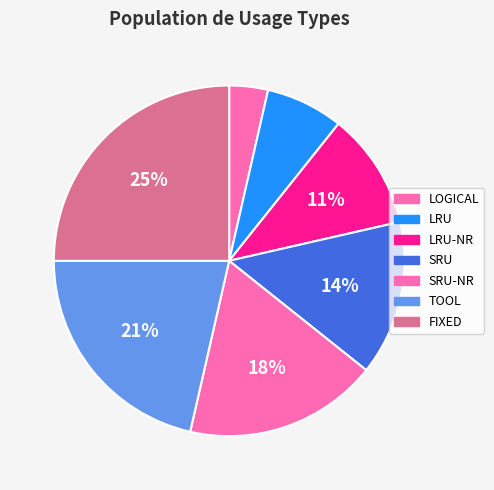

How many slices are in this pie chart?

7